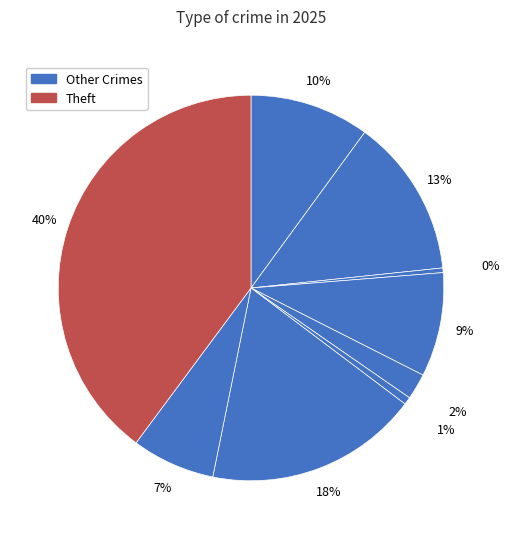

How many segments does this pie chart have?

9